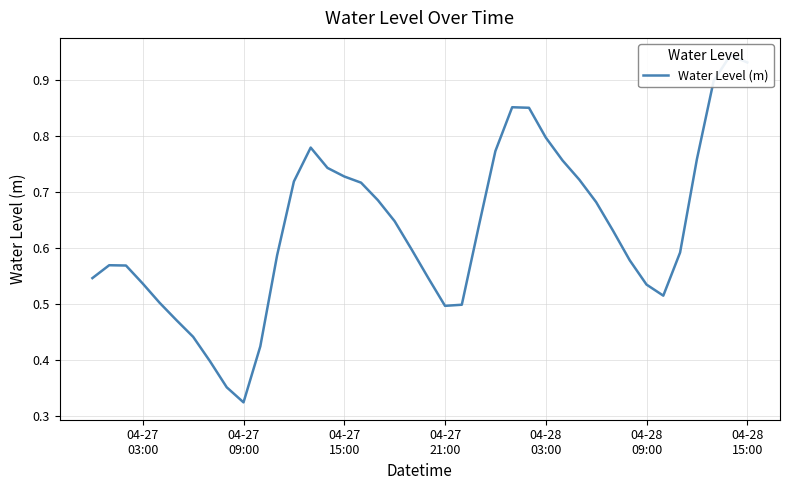

How many points are higher than both their immediate neighbors (excluding endpoints)?

4